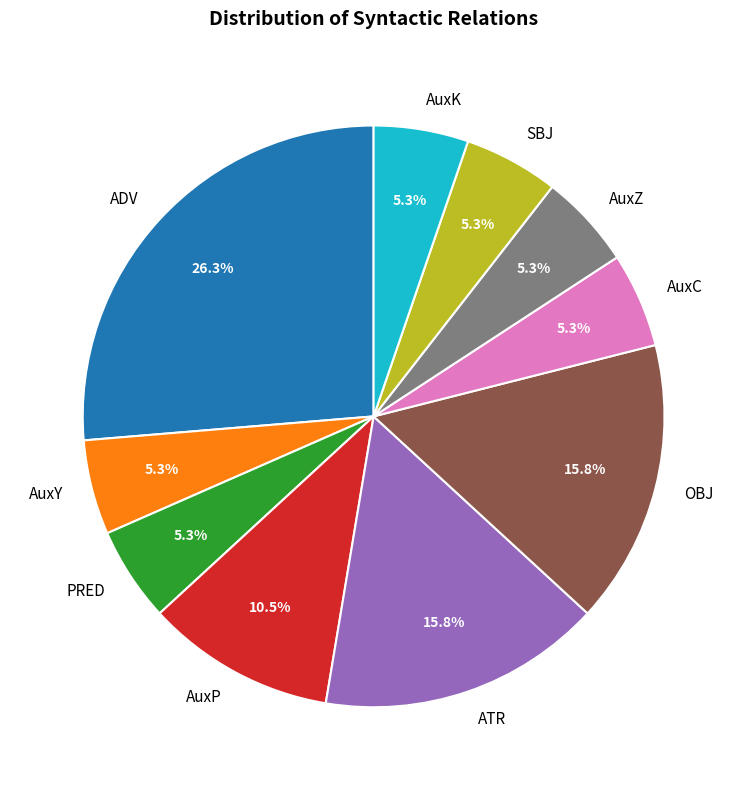

What is the ratio of the value at AuxP to the value at AuxK?

2.0